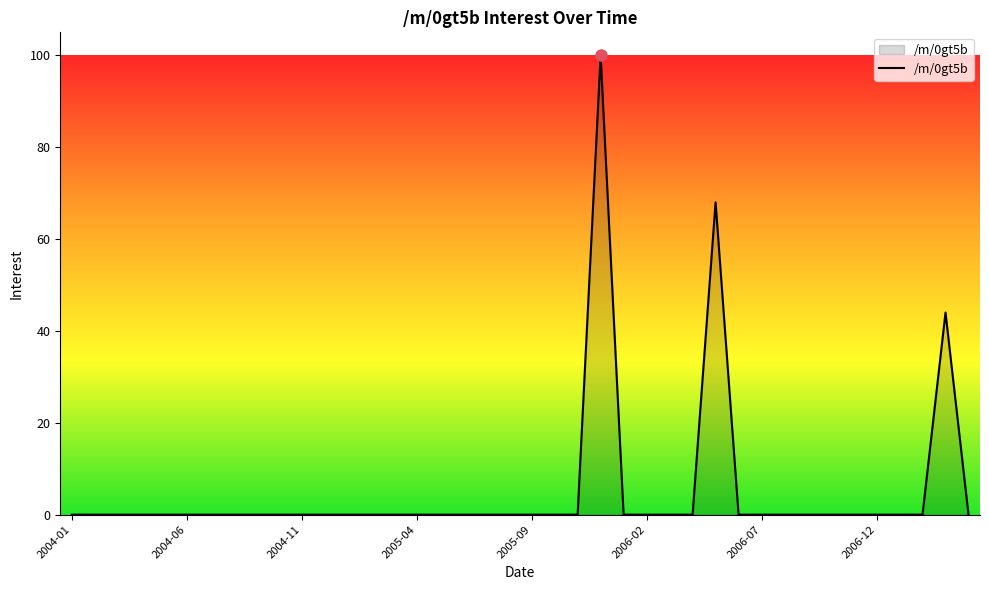

What is the difference between the maximum and minimum values?

100